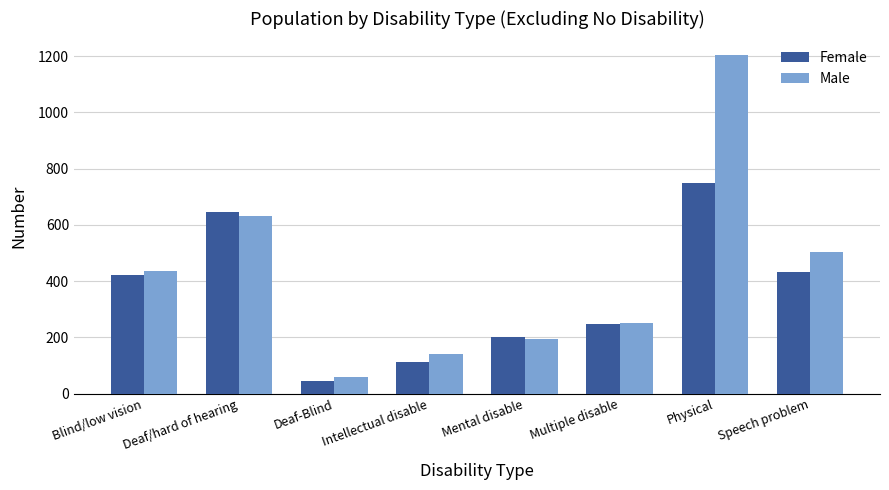

Count the number of categories in the chart.

8